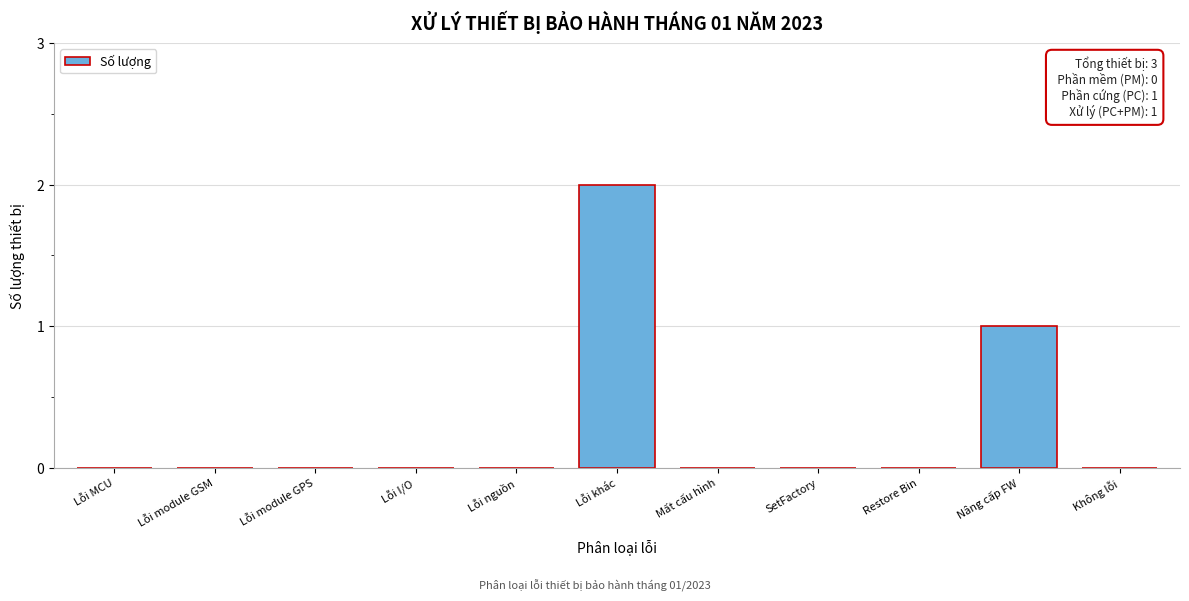

Reading left to right, transcribe all the data shown in this chart.

Lỗi MCU=0	Lỗi module GSM=0	Lỗi module GPS=0	Lỗi I/O=0	Lỗi nguồn=0	Lỗi khác=2	Mất cấu hình=0	SetFactory=0	Restore Bin=0	Nâng cấp FW=1	Không lỗi=0